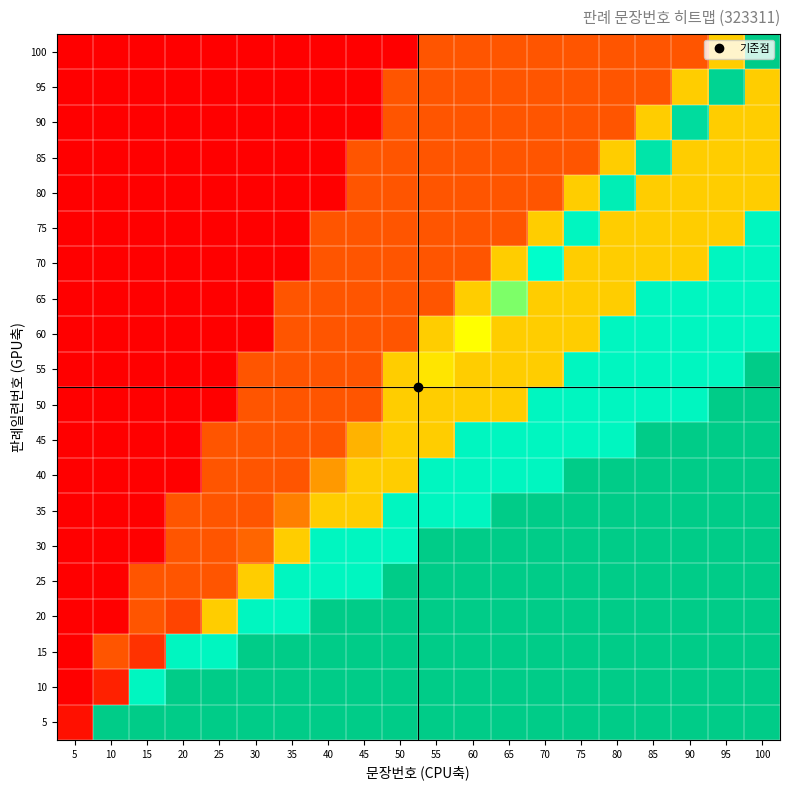

At which category is the sum across all series the highest?

100